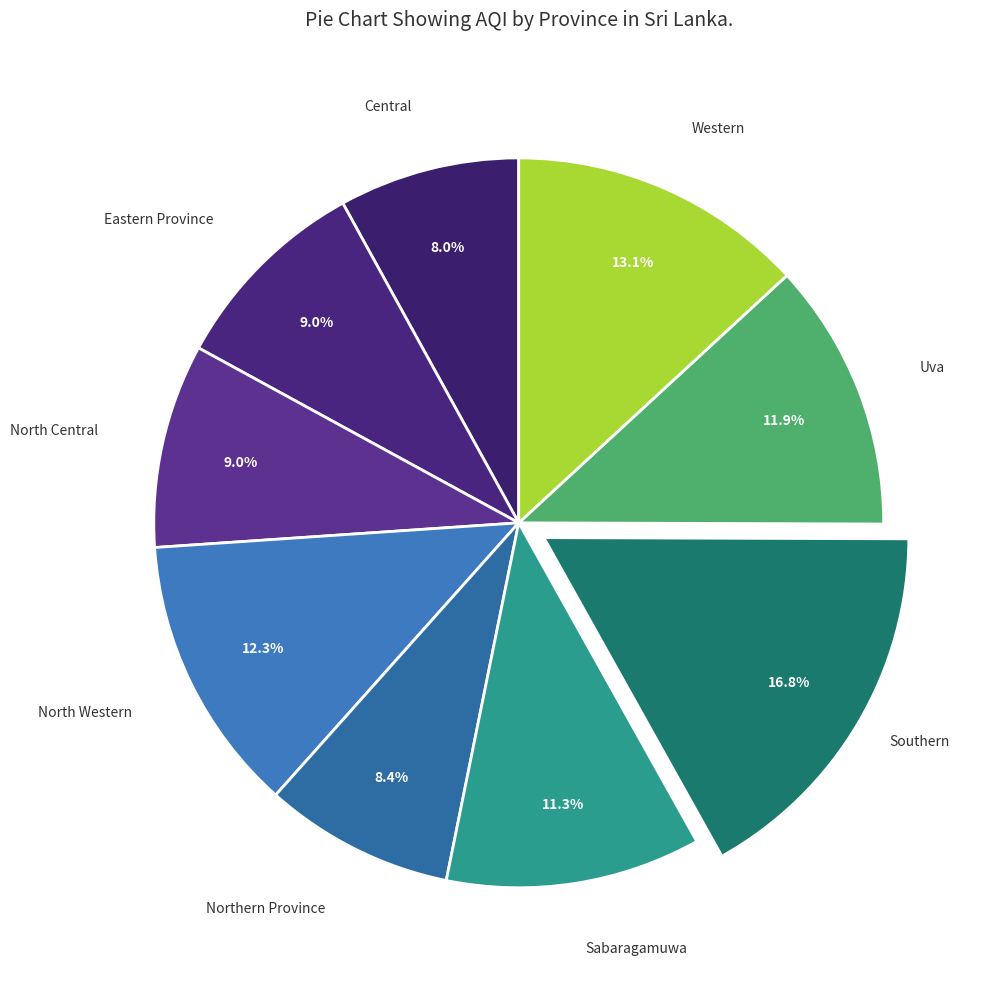

How many segments does this pie chart have?

9